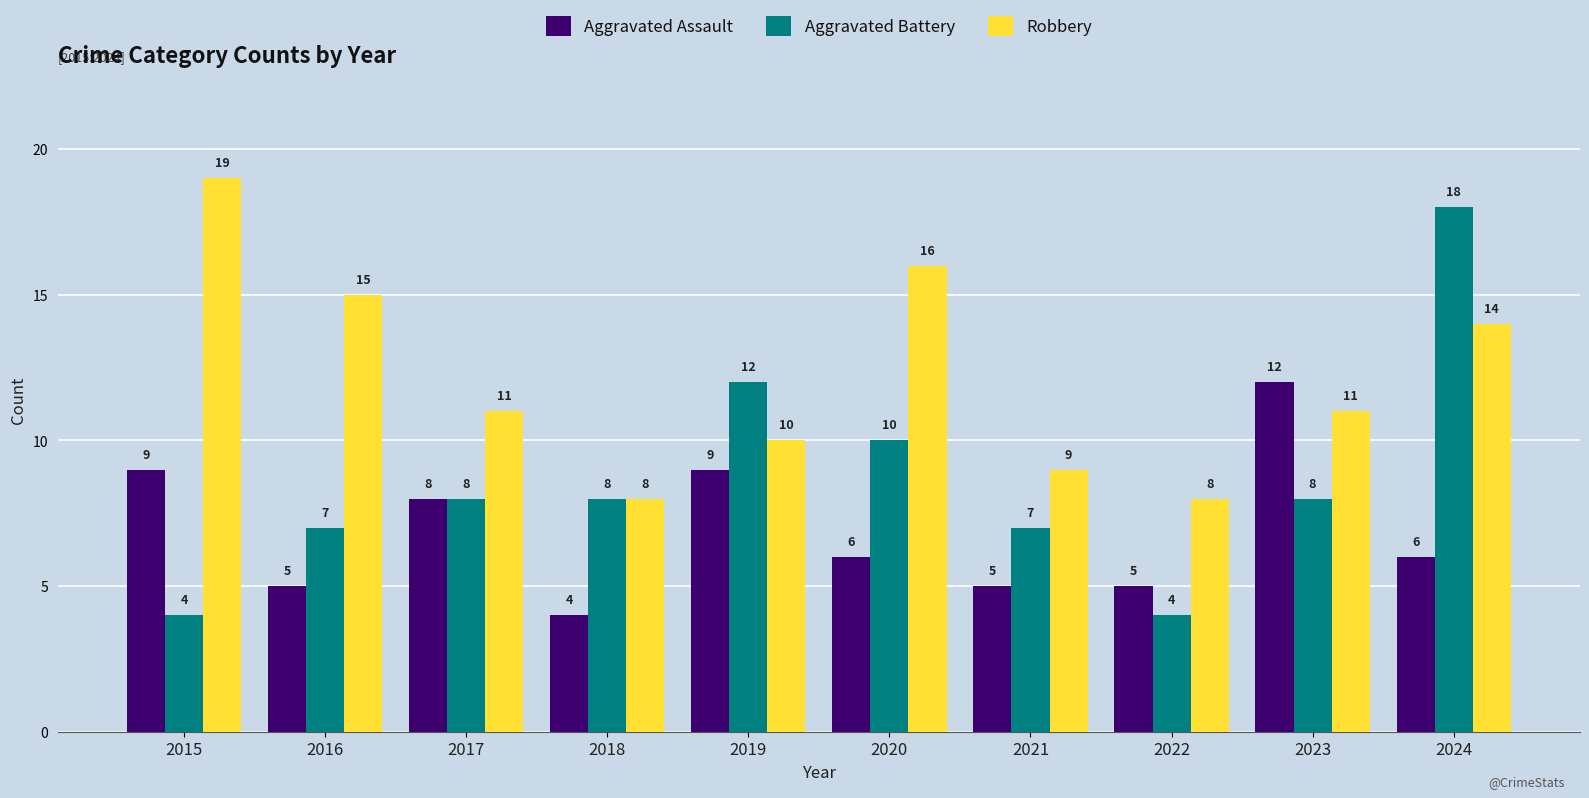

What is the spread (max minus min) of values at 2024?

12